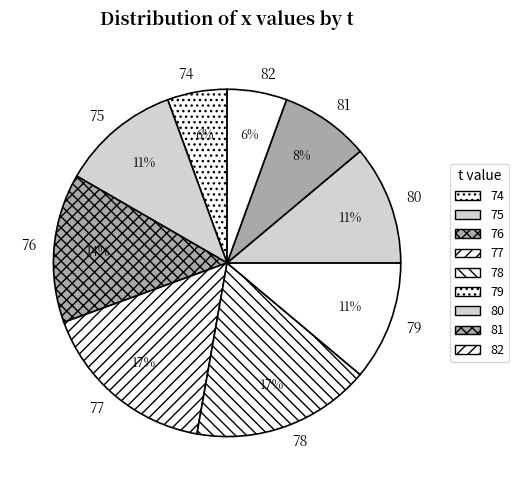

Which has a higher value, 81 or 76?

76